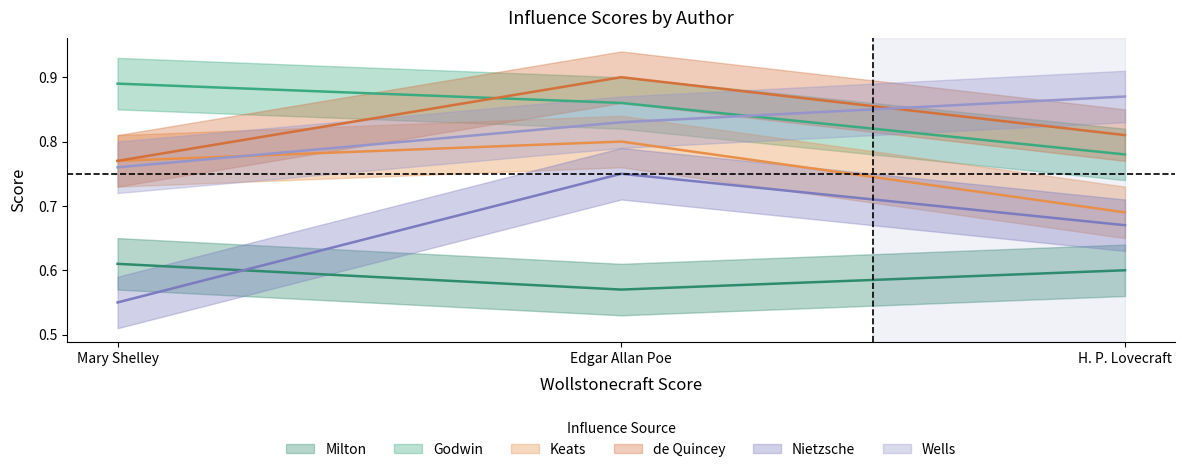

Reading left to right, what are all the values shown in this chart?

Milton: Mary Shelley=0.6	Edgar Allan Poe=0.6	H. P. Lovecraft=0.6
Godwin: Mary Shelley=0.9	Edgar Allan Poe=0.9	H. P. Lovecraft=0.8
Keats: Mary Shelley=0.8	Edgar Allan Poe=0.8	H. P. Lovecraft=0.7
de Quincey: Mary Shelley=0.8	Edgar Allan Poe=0.9	H. P. Lovecraft=0.8
Nietzsche: Mary Shelley=0.6	Edgar Allan Poe=0.8	H. P. Lovecraft=0.7
Wells: Mary Shelley=0.8	Edgar Allan Poe=0.8	H. P. Lovecraft=0.9